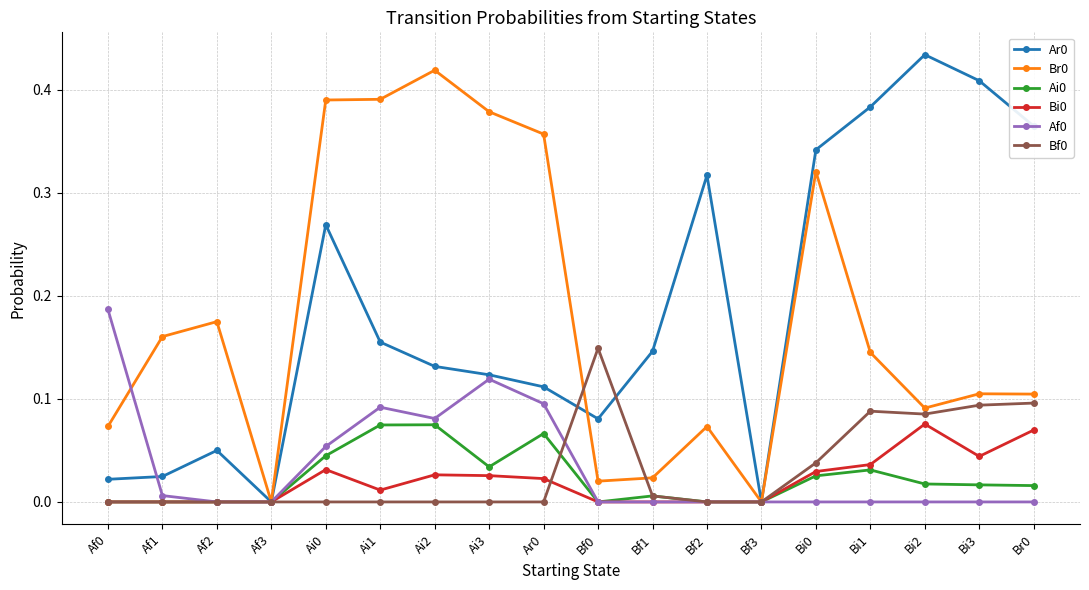

The value of Af0 at Ai3 is 0.1. True or false?

True